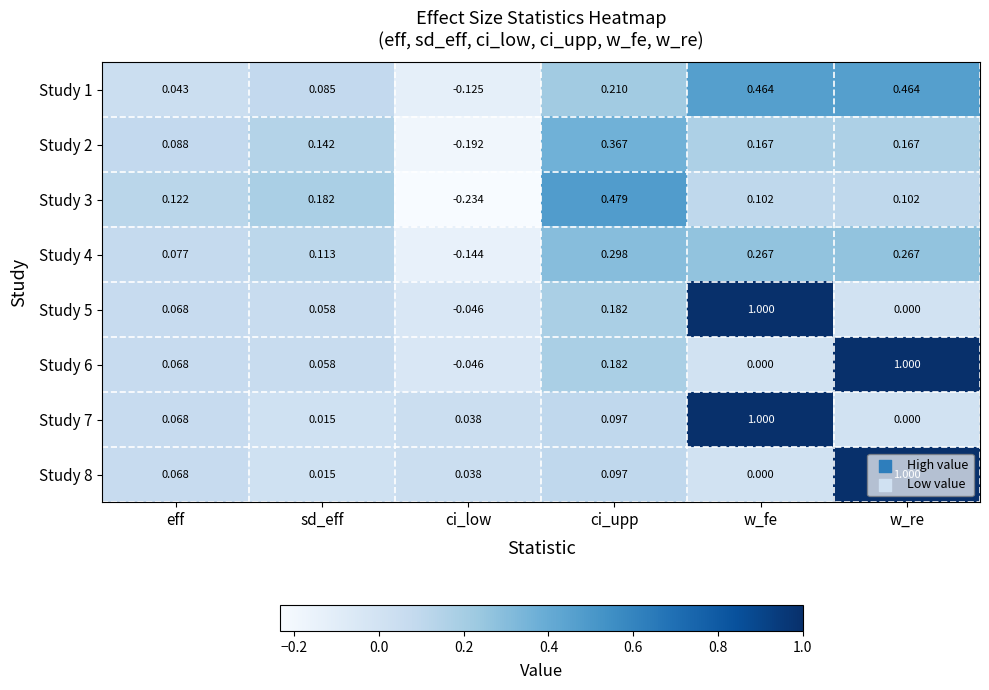

Is the value of Study 3 at ci_low greater than the value of Study 4 at w_fe?

No